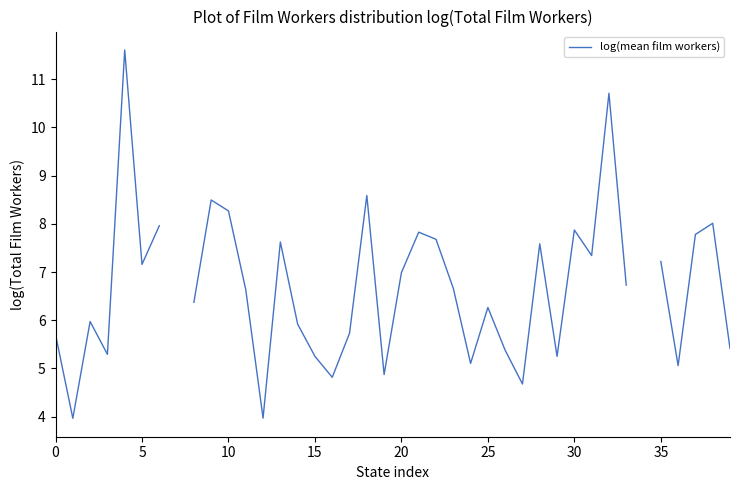

What is the minimum value shown in the chart?

4.0